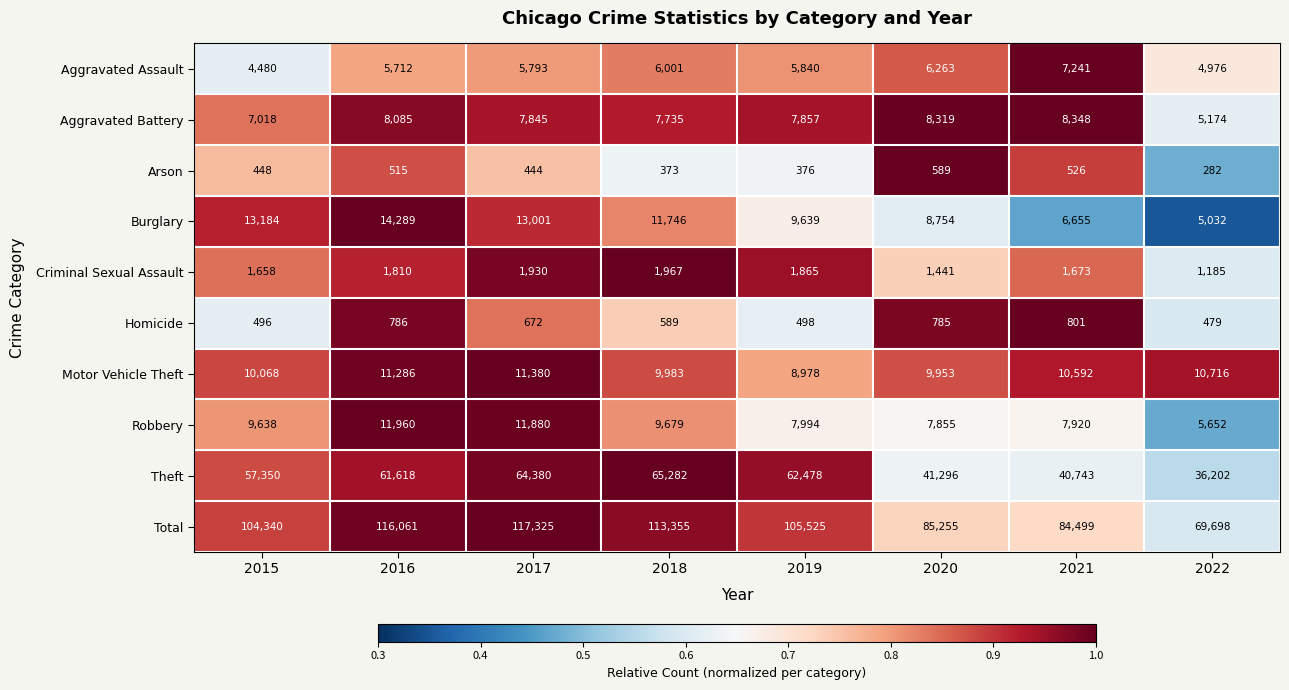

Where is Criminal Sexual Assault nearest to the value 1576?

2015